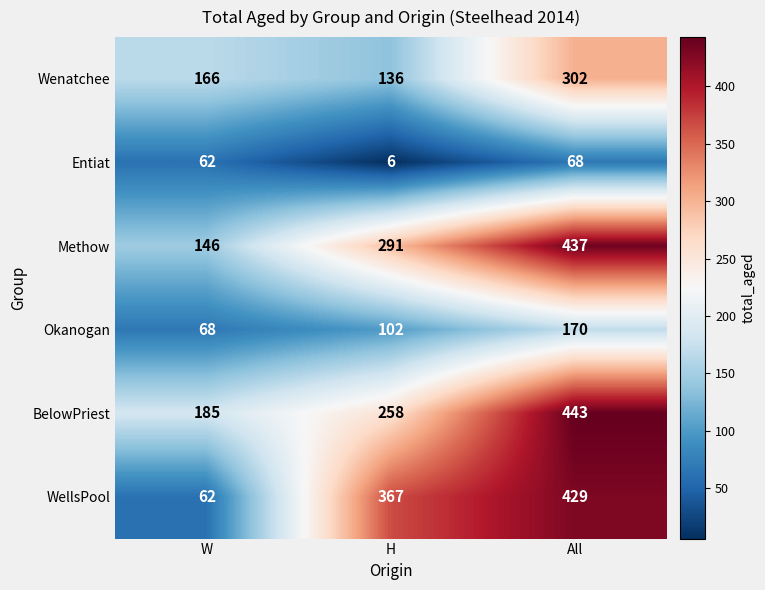

How many categories are shown in the chart?

3